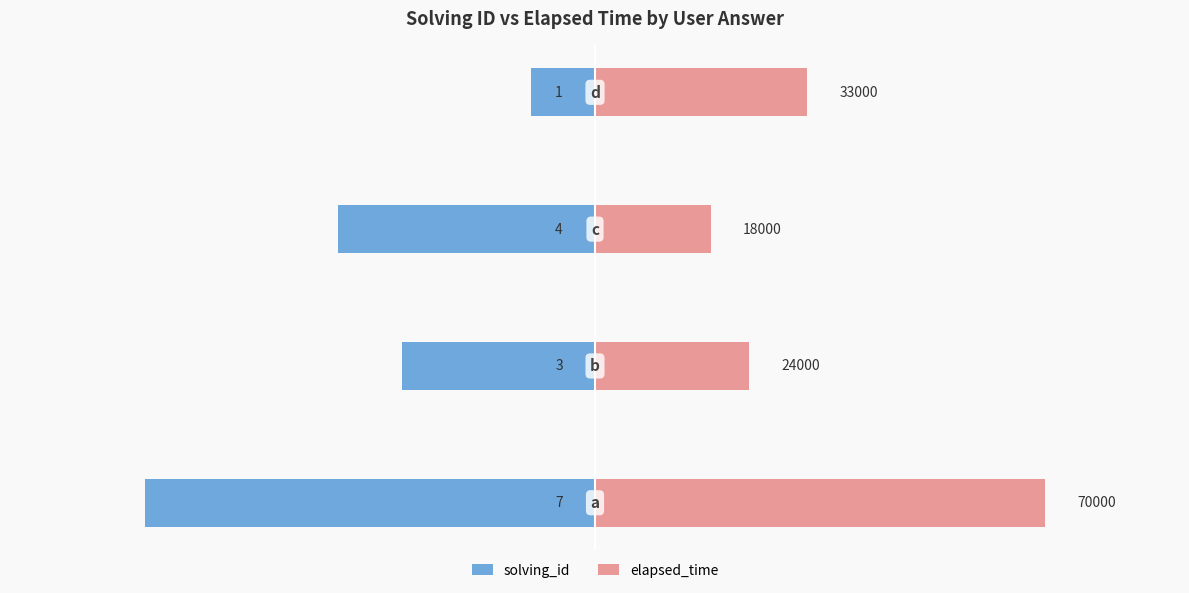

What are all the series names shown in the legend?

solving_id, elapsed_time